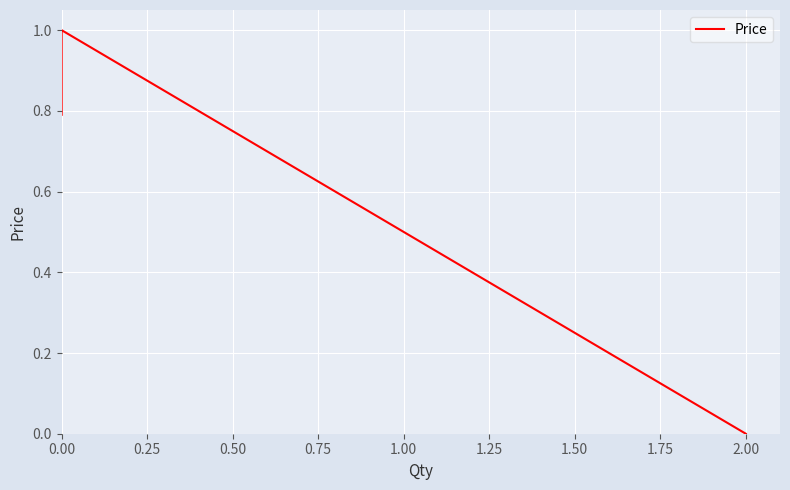

How many lines are shown in the chart?

1